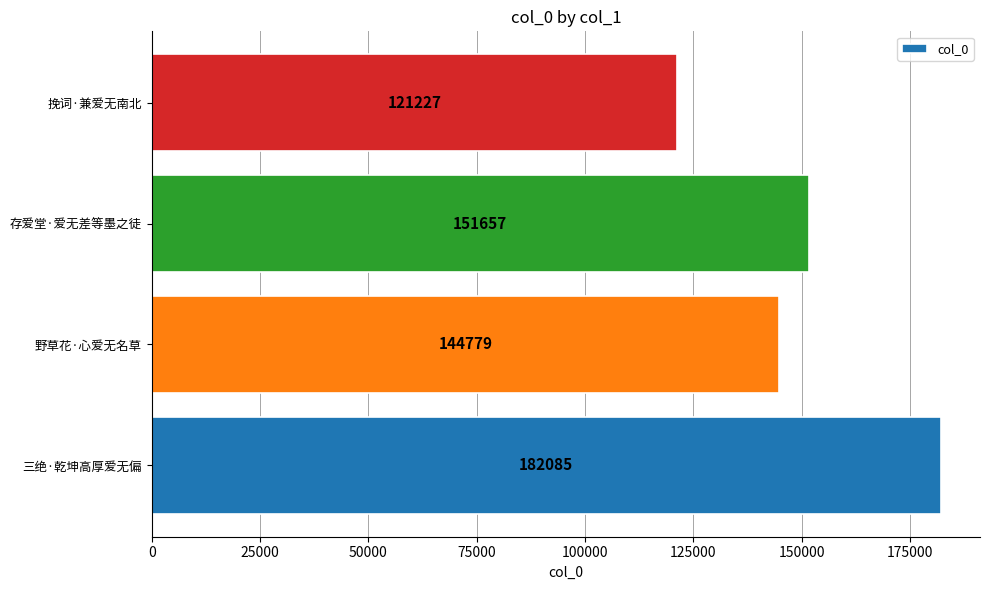

How many data points are less than 151657?

2